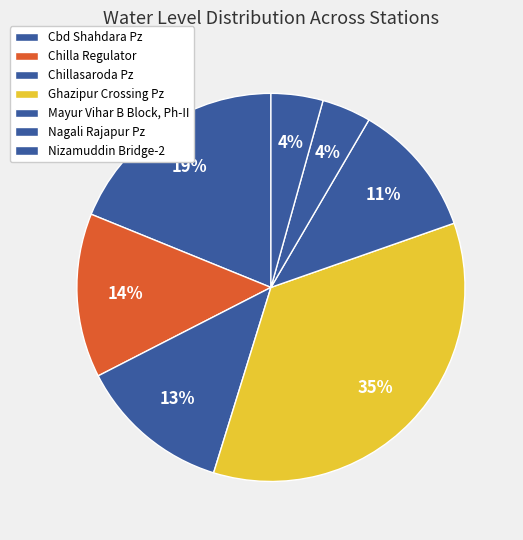

Does Chilla Regulator represent more than half of the total?

No